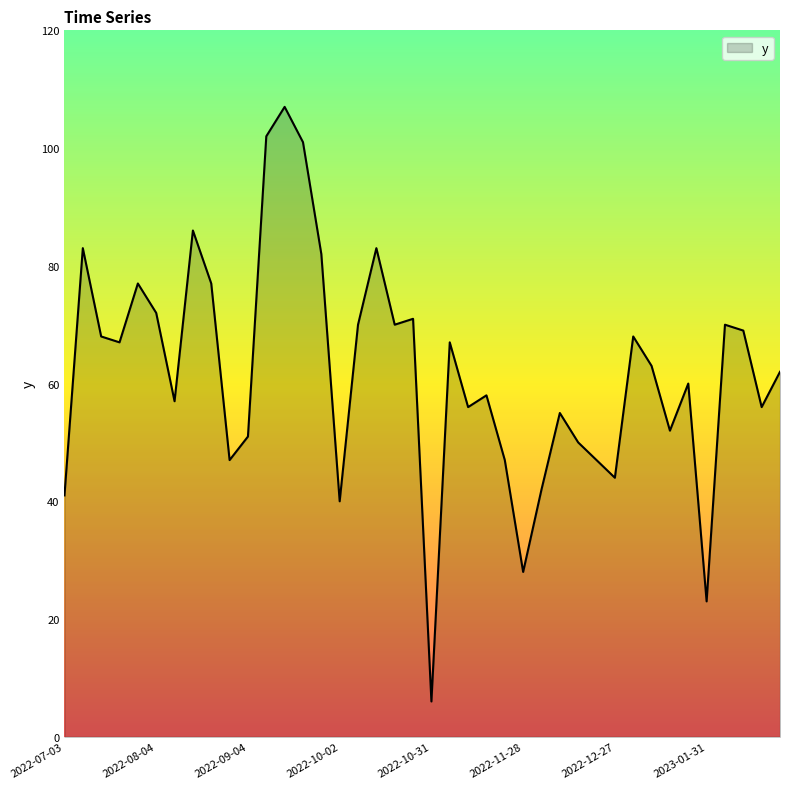

What is the minimum value shown in the chart?

6